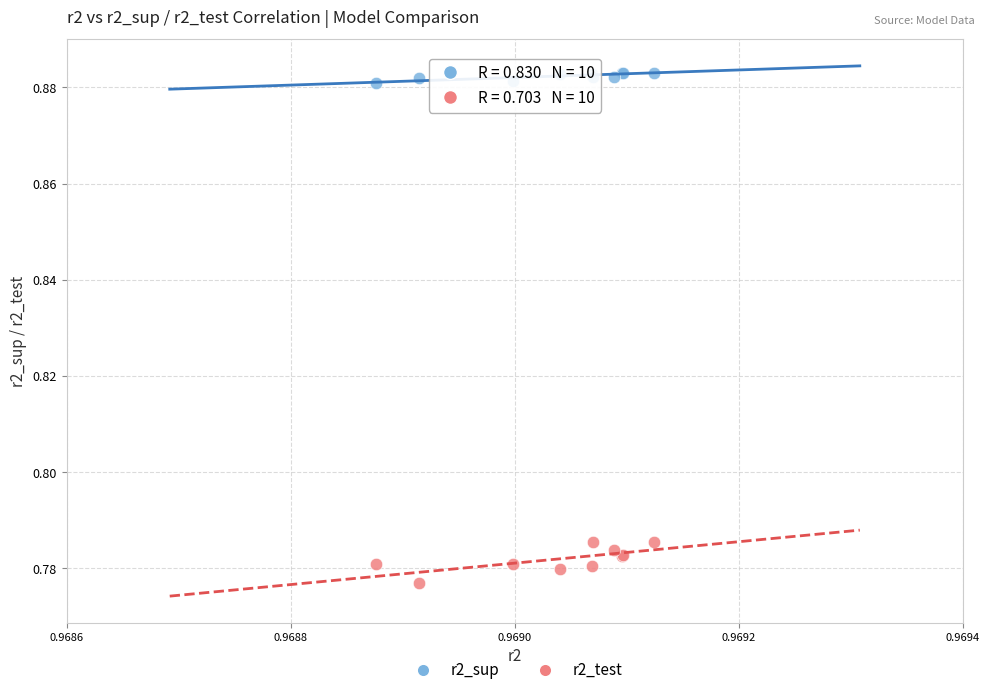

Which series reaches the minimum Y coordinate?

r2_test